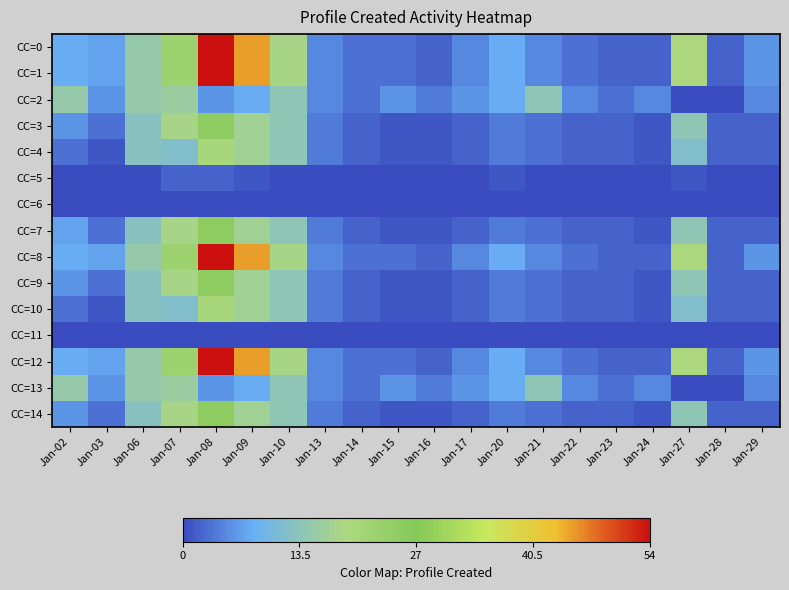

Which label corresponds to the smallest value in the chart?

Jan-27